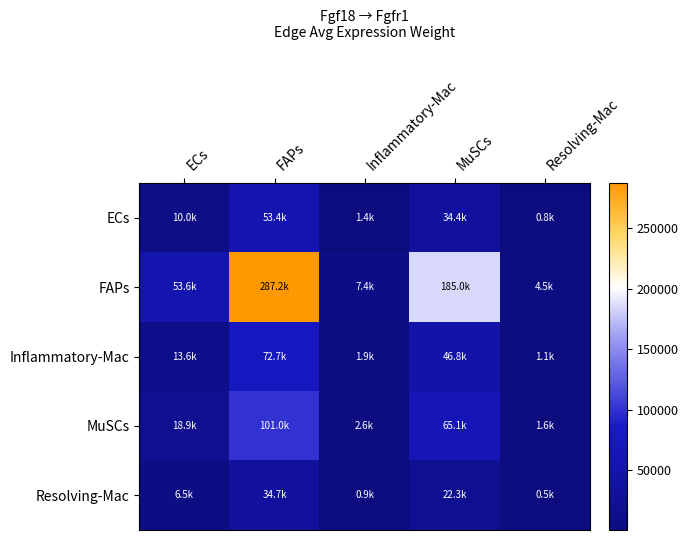

What is the minimum value shown in the chart?

548.5